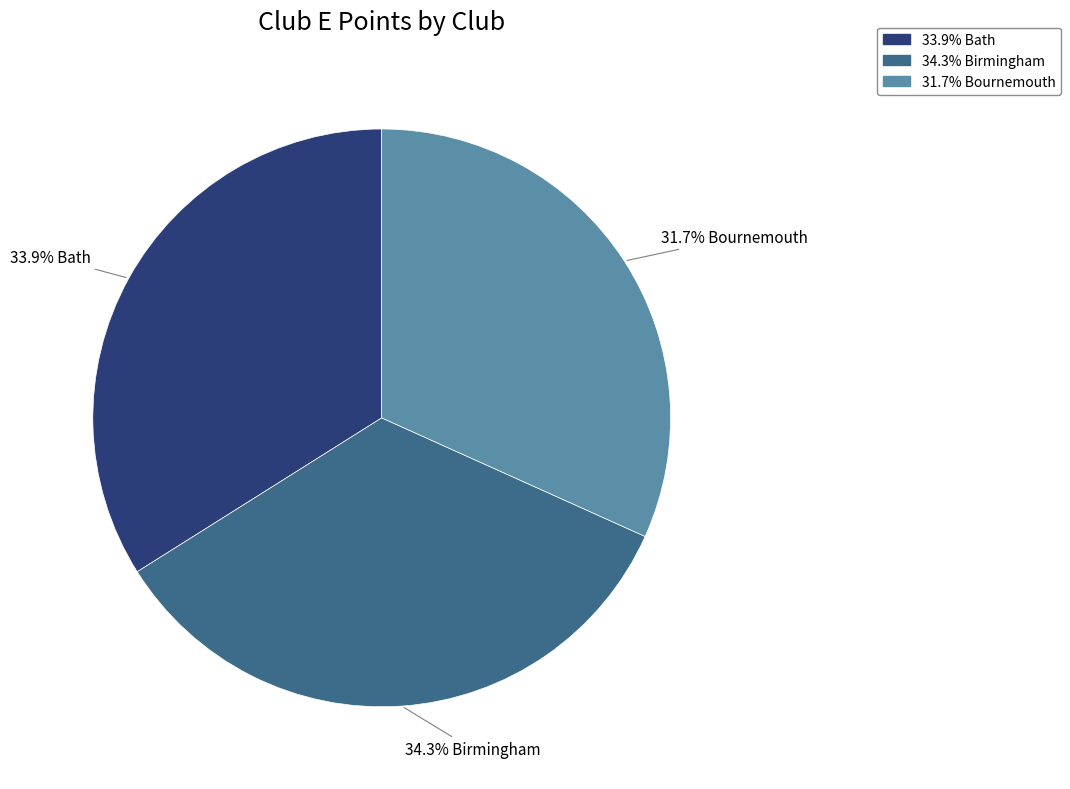

Does any single category account for the majority?

No